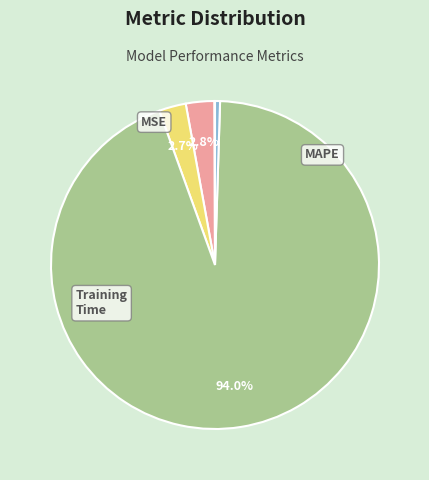

Is there any slice that represents more than half of the pie?

Yes